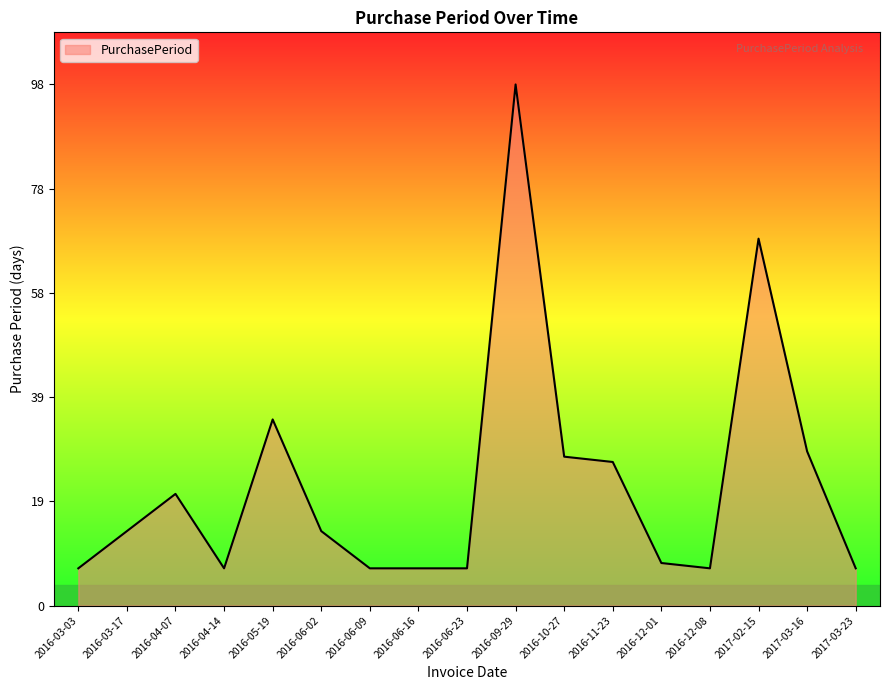

Reading right to left, transcribe all the data shown in this chart.

2017-03-23=7	2017-03-16=29	2017-02-15=69	2016-12-08=7	2016-12-01=8	2016-11-23=27	2016-10-27=28	2016-09-29=98	2016-06-23=7	2016-06-16=7	2016-06-09=7	2016-06-02=14	2016-05-19=35	2016-04-14=7	2016-04-07=21	2016-03-17=14	2016-03-03=7